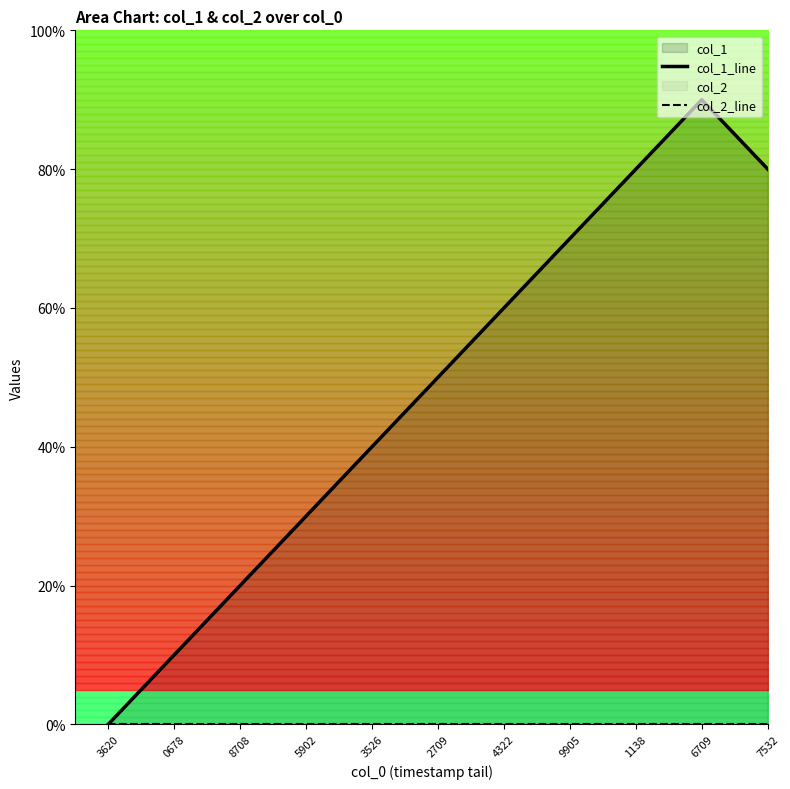

Reading right to left, list all the values displayed in this chart.

col_1_line: 7532=8	6709=9	1138=8	9905=7	4322=6	2709=5	3526=4	5902=3	8708=2	0678=1	3620=0
col_2_line: 7532=0	6709=0	1138=0	9905=0	4322=0	2709=0	3526=0	5902=0	8708=0	0678=0	3620=0